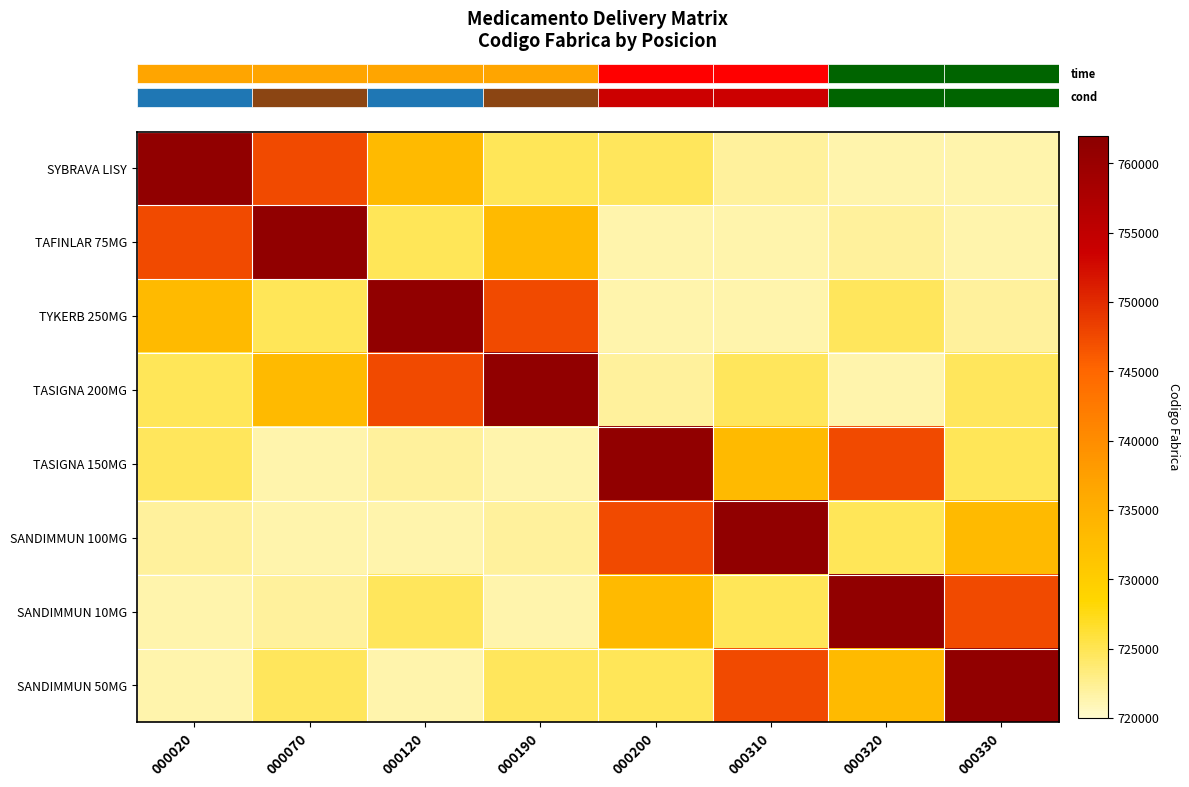

Count the number of data series in this chart.

8